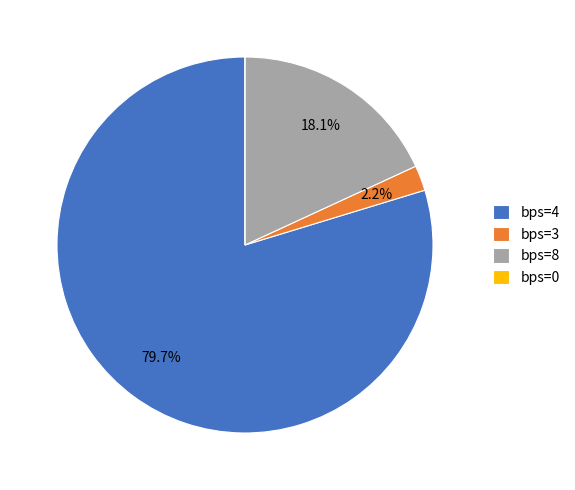

To the nearest percent, what is the average slice percentage?

25%